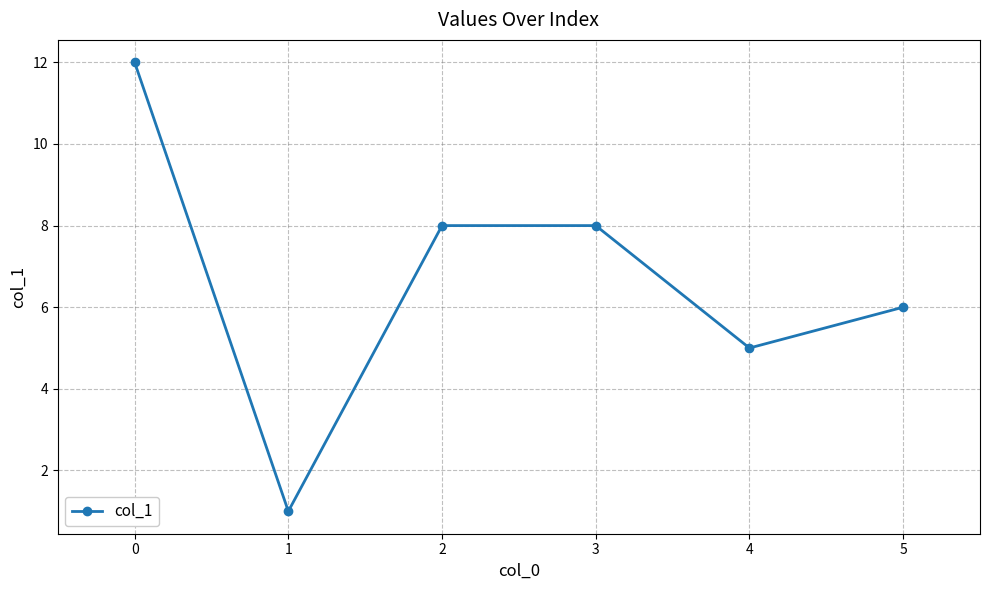

What is the difference between the second highest and minimum values?

7